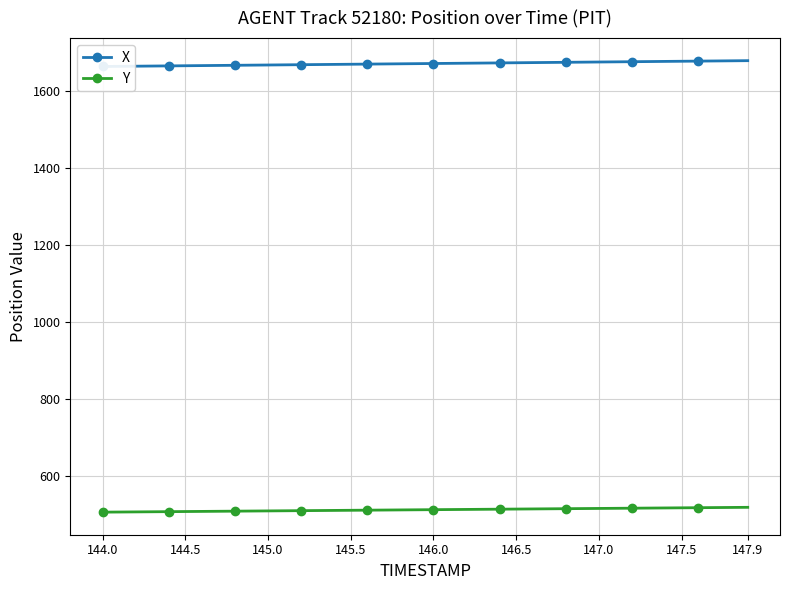

What is the maximum value for X?

1677.8